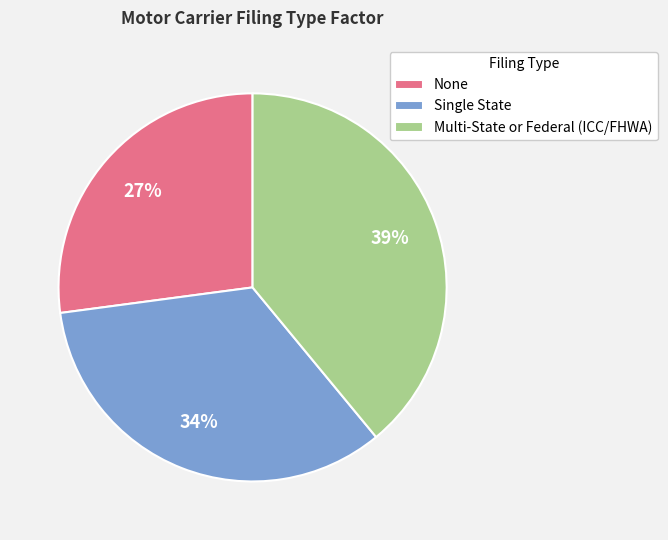

True or false: None accounts for 27% of the total.

True